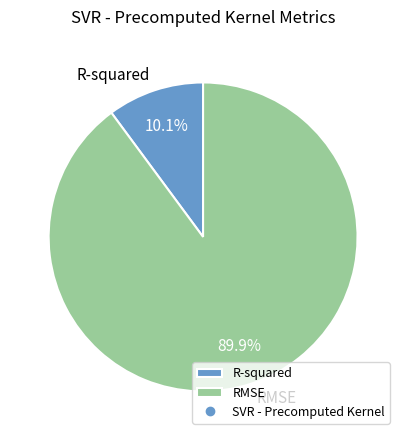

How many segments does this pie chart have?

2